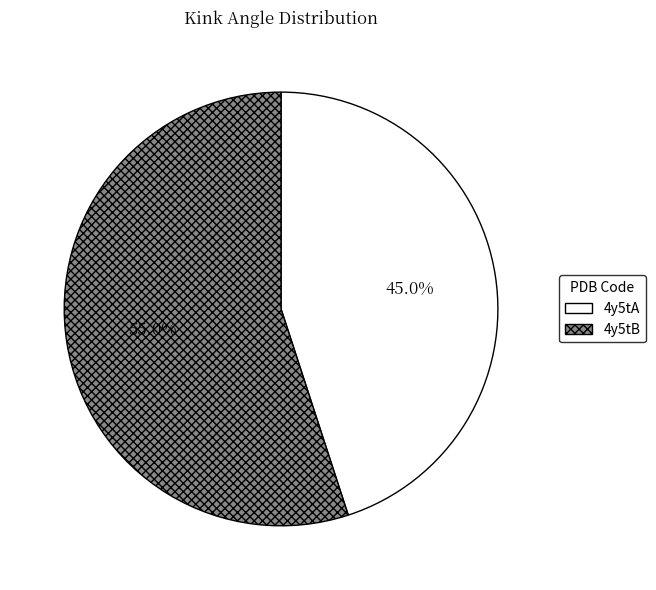

To the nearest percent, what is the difference between the 4y5tA and 4y5tB slice percentages?

10%